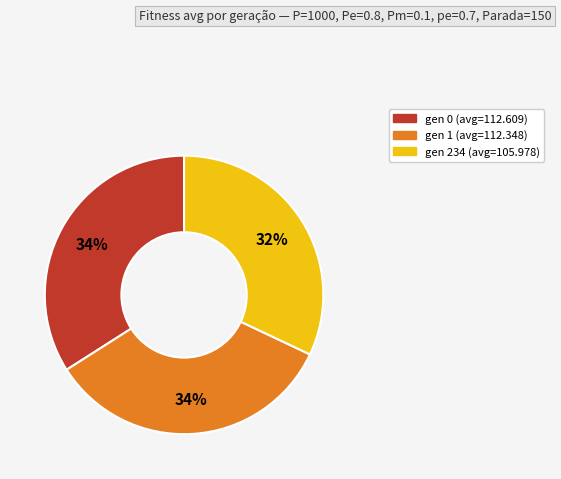

How many segments does this pie chart have?

3